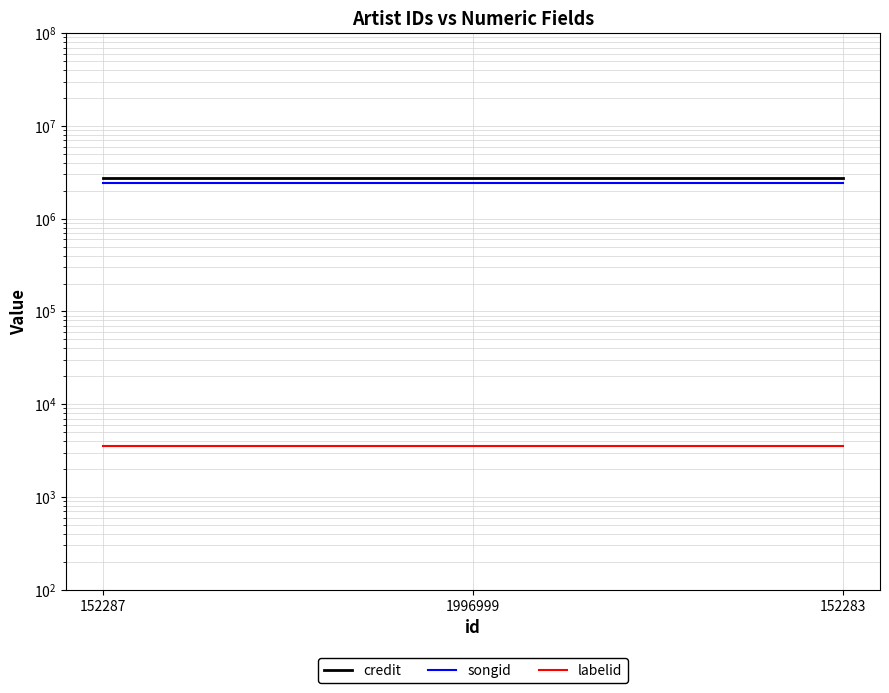

Where is credit nearest to the value 2738954?

152287